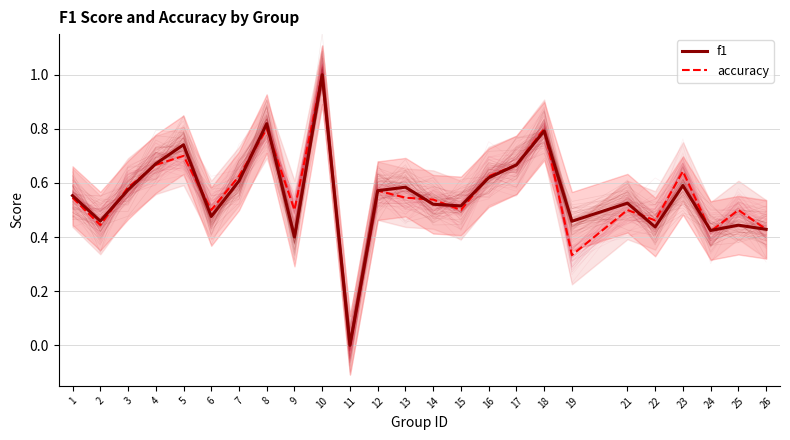

Does the chart have visible grid lines?

Yes